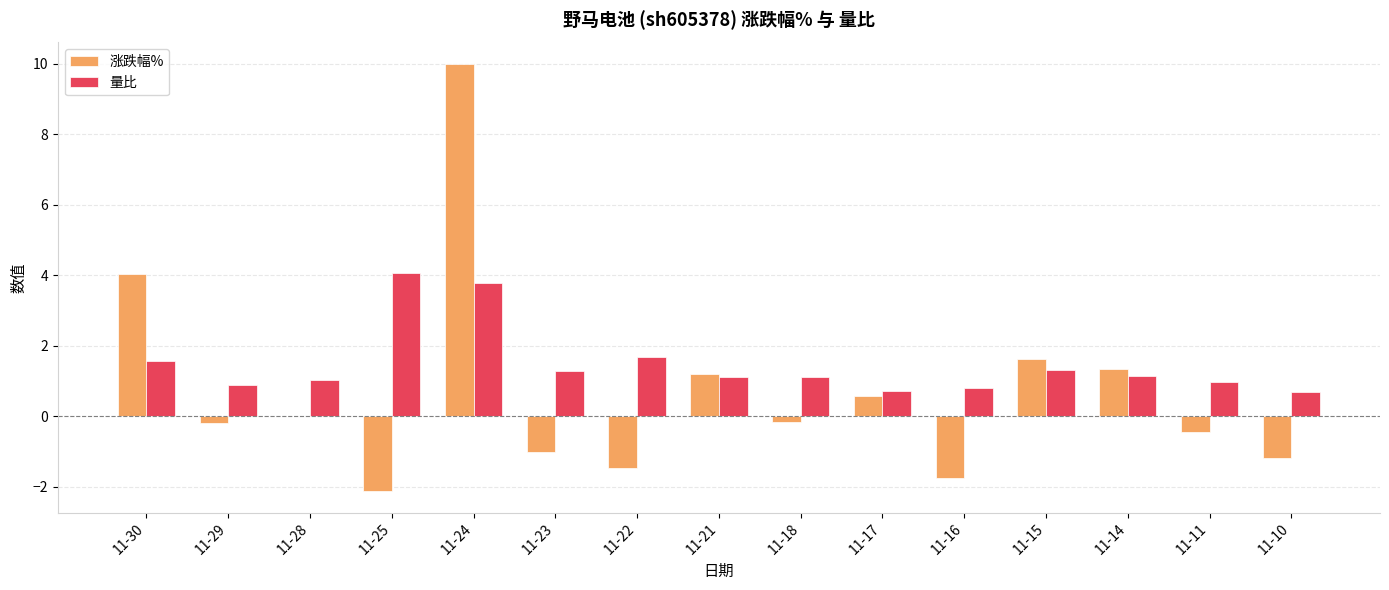

Which series changed the most between 11-24 and 11-11?

涨跌幅%